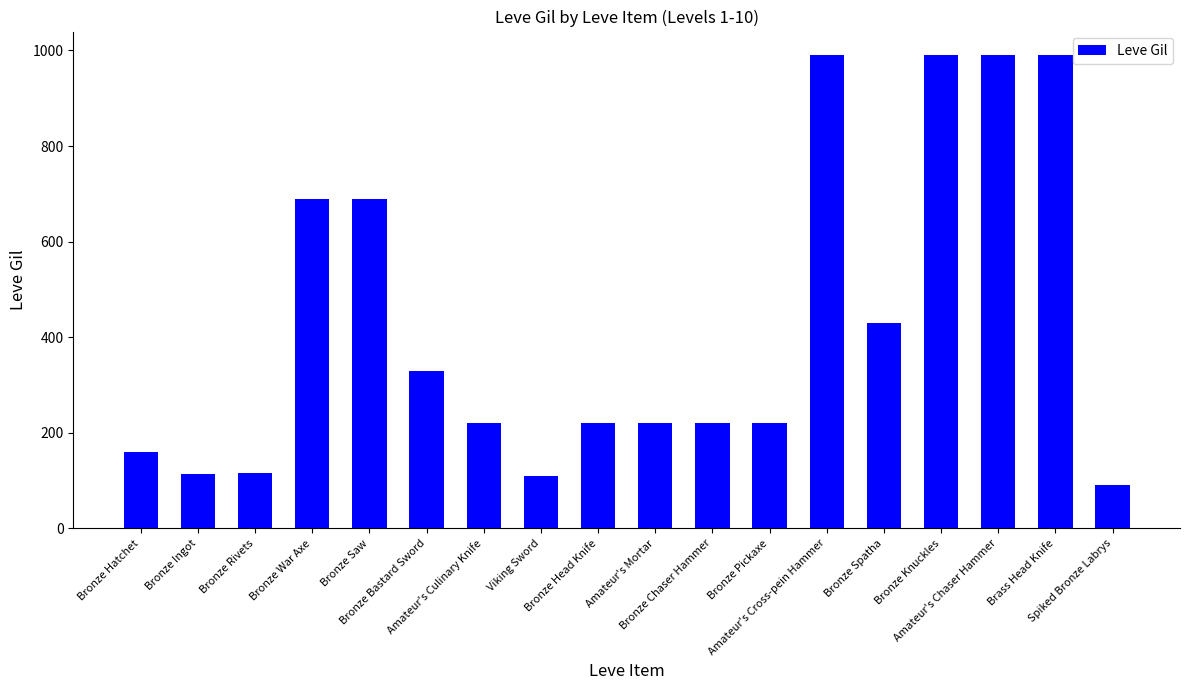

What is the sum of the values at Spiked Bronze Labrys and Bronze Saw?

780